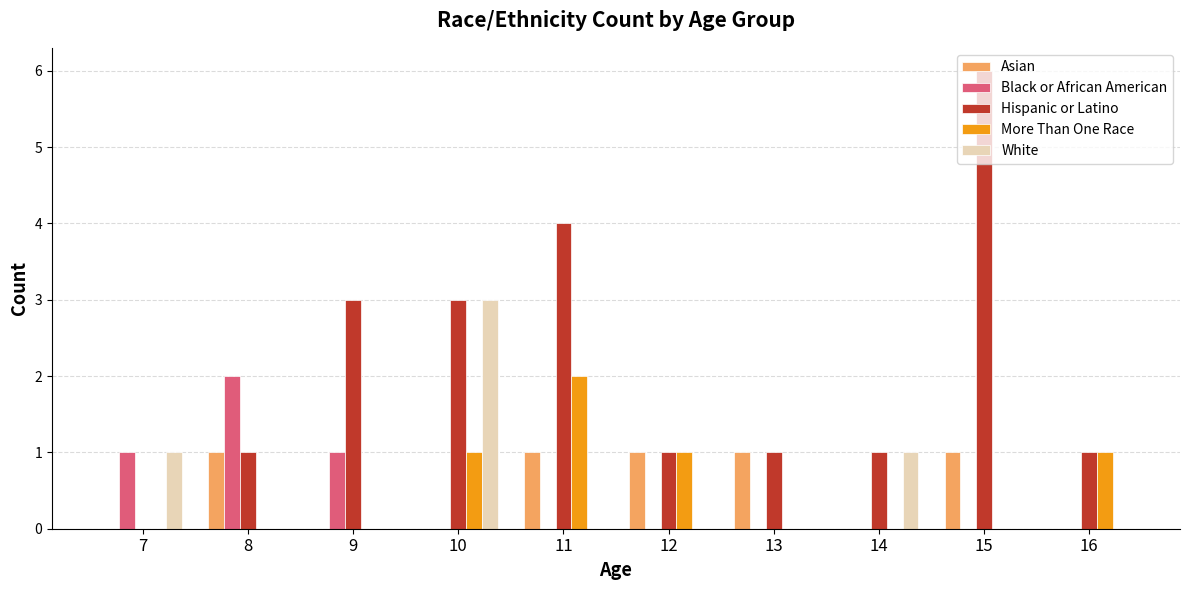

What is the total value across all series at 13?

2